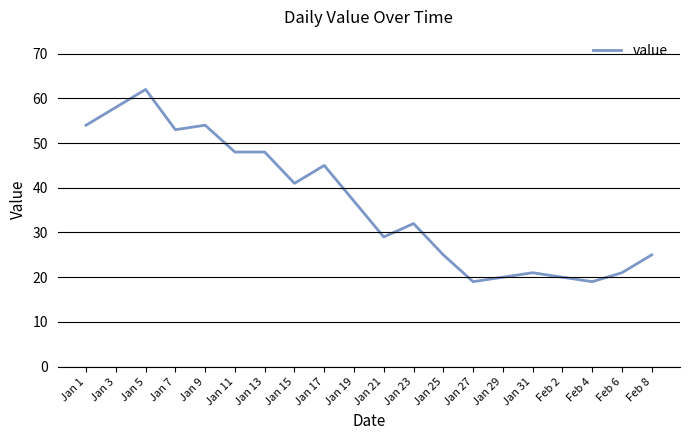

What position from the left is Feb 2?

17